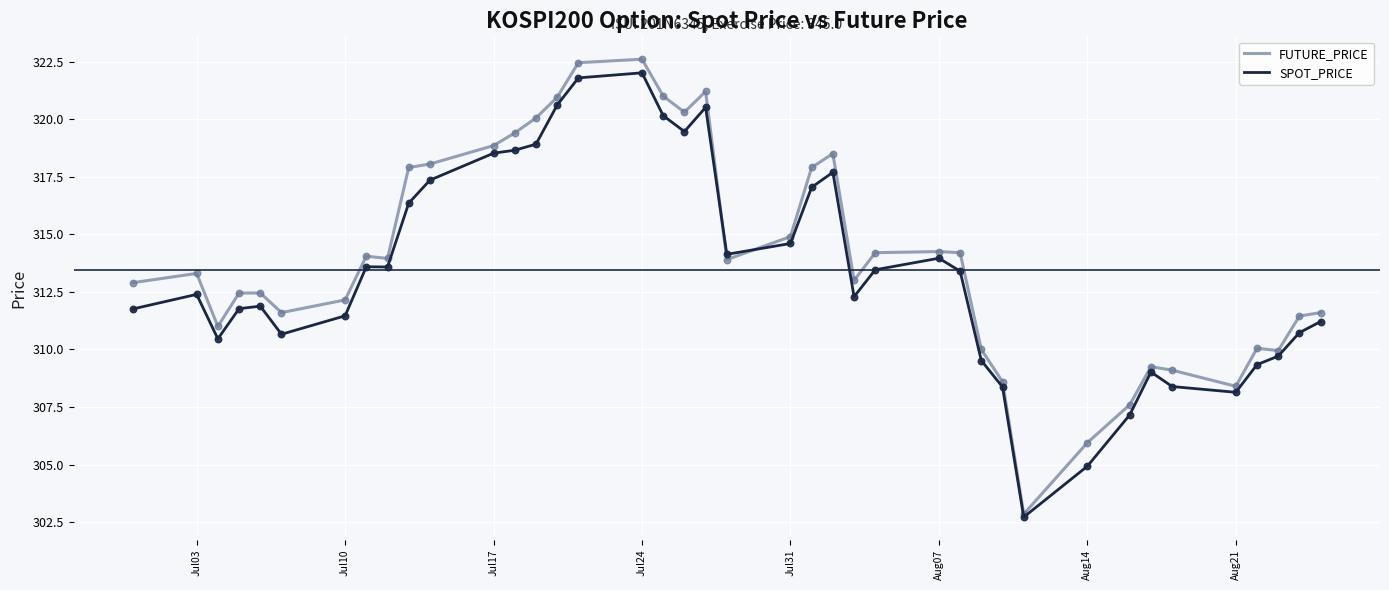

What is the maximum value shown in the chart?

322.6